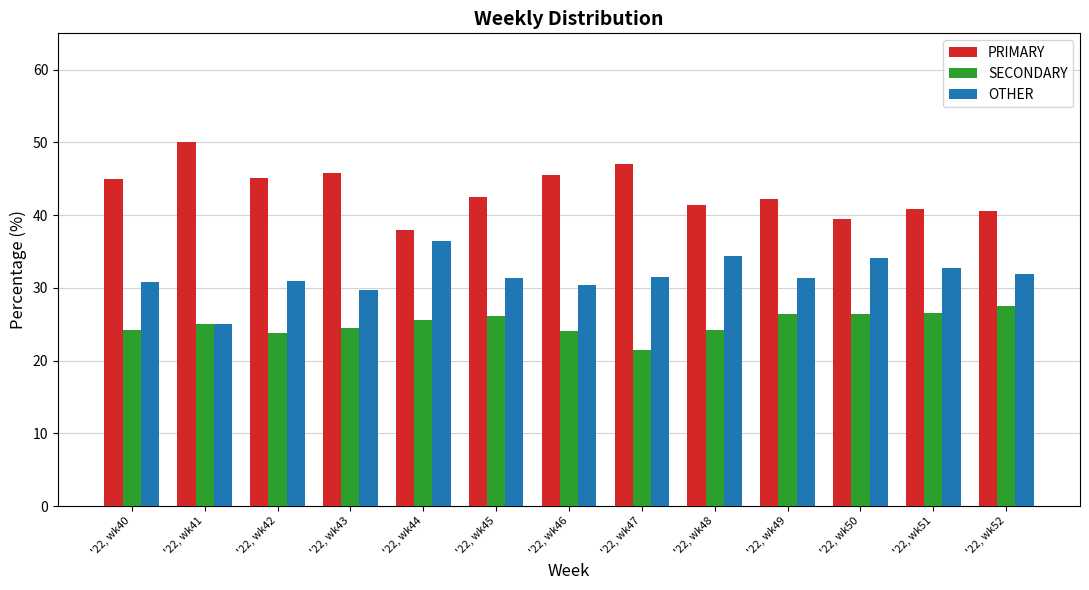

Is the value of SECONDARY at '22, wk40 greater than the value of OTHER at '22, wk51?

No